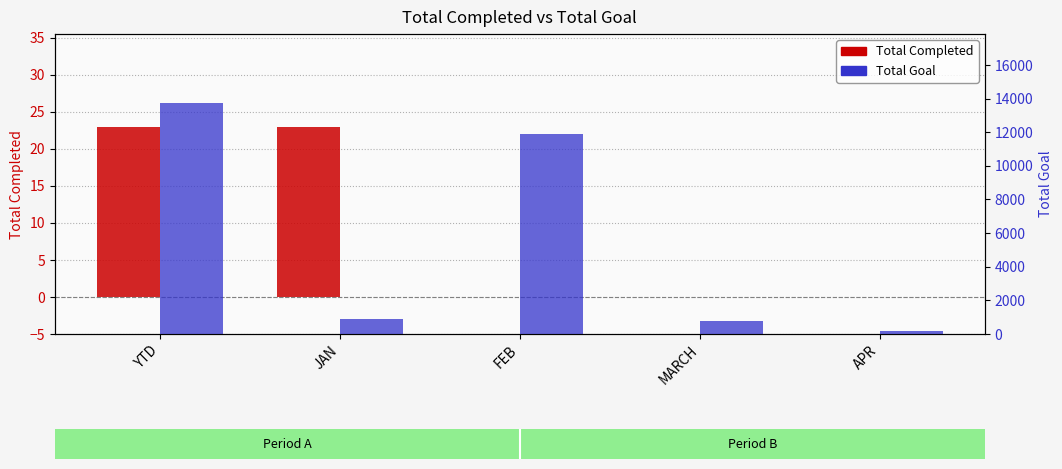

Reading left to right, extract all data points from this chart.

Total Completed: 23	23	0	0	0
Total Goal: 13721	921	11888	753	159